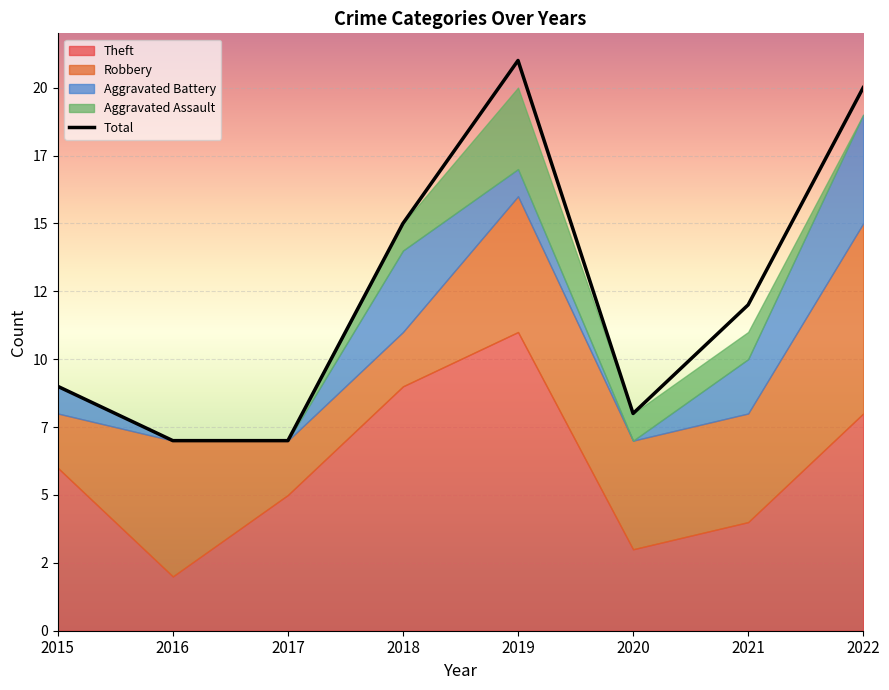

Where is the first local minimum?

2020